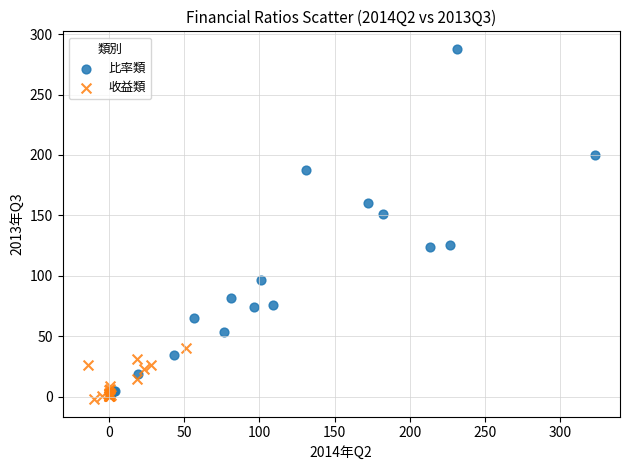

Which series contains the highest Y value?

比率類